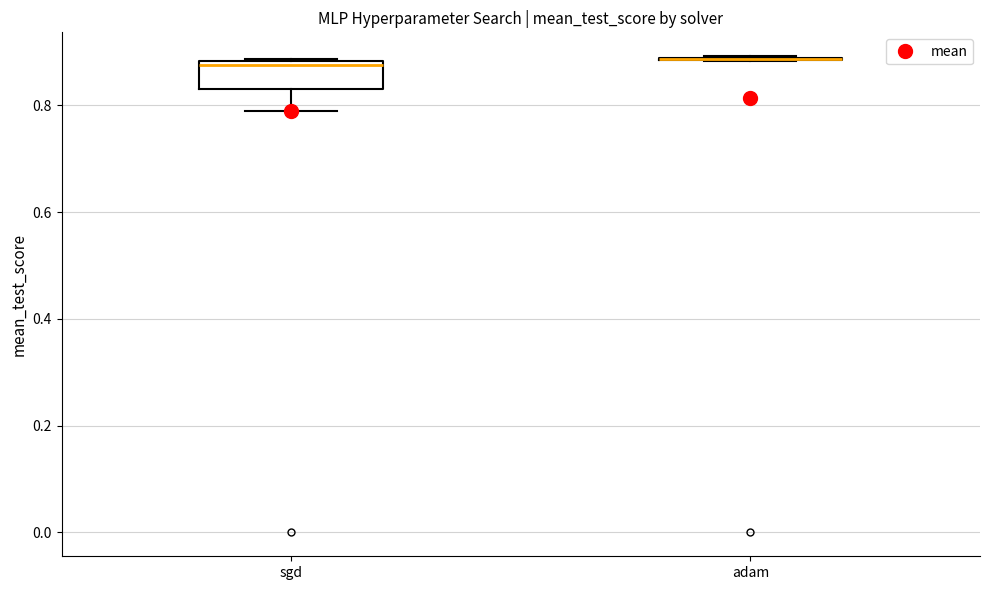

Reading left to right, transcribe this box plot: for each box, give where its median line is, the range the box spans, and where its two whiskers end, as read against the y-axis. The values are not printed on the chart, so give them approximately, as read against the axis.

sgd: median 0.88 (just below the box's upper edge), box 0.82 to 0.88, whiskers 0.78 to 0.88
adam: box collapsed to a line at 0.88, whiskers 0.88 to 0.90